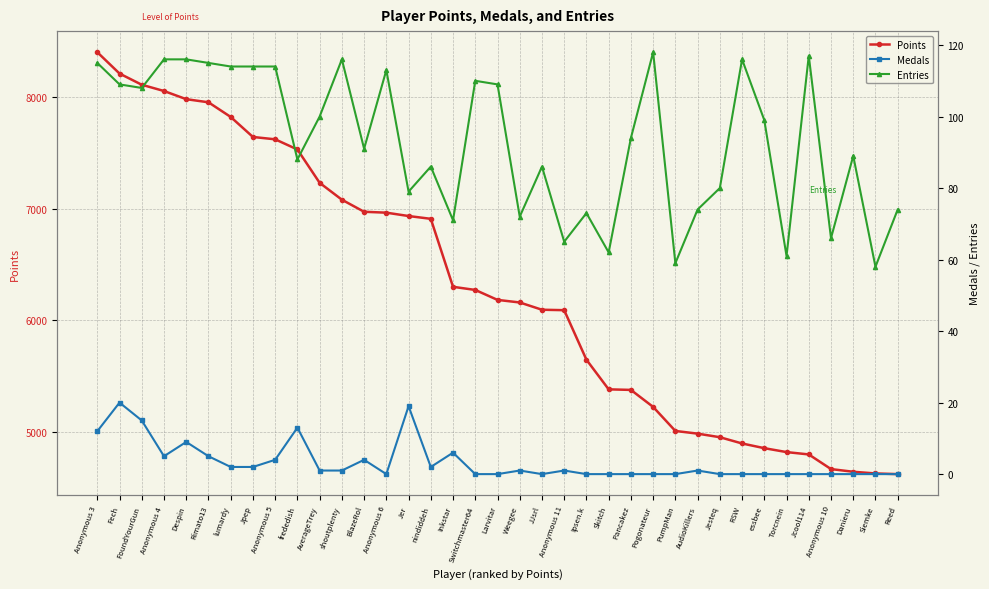

Reading left to right, extract all data points from this chart.

Points: 8398	8207	8107	8051	7978	7950	7819	7640	7619	7528	7230	7079	6971	6963	6933	6908	6300	6272	6183	6160	6095	6091	5648	5383	5378	5226	5011	4987	4955	4899	4857	4822	4801	4670	4646	4631	4625
Medals: 12	20	15	5	9	5	2	2	4	13	1	1	4	0	19	2	6	0	0	1	0	1	0	0	0	0	0	1	0	0	0	0	0	0	0	0	0
Entries: 115	109	108	116	116	115	114	114	114	88	100	116	91	113	79	86	71	110	109	72	86	65	73	62	94	118	59	74	80	116	99	61	117	66	89	58	74